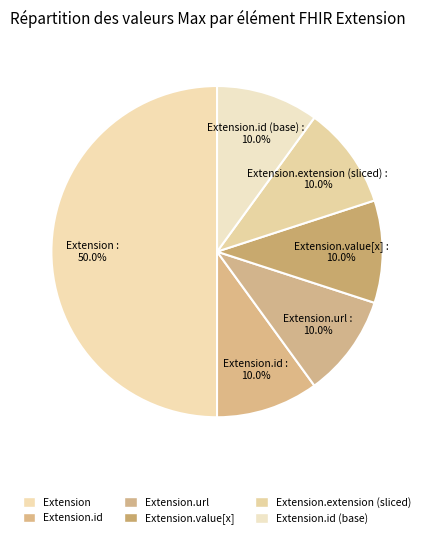

How many slices are in this pie chart?

6